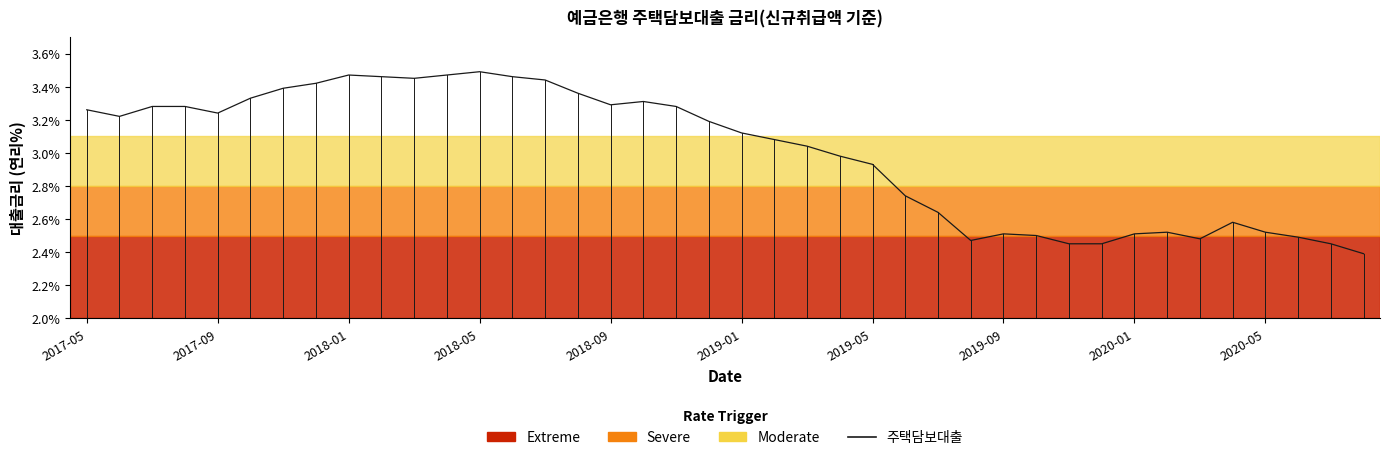

Does the chart have visible grid lines?

No